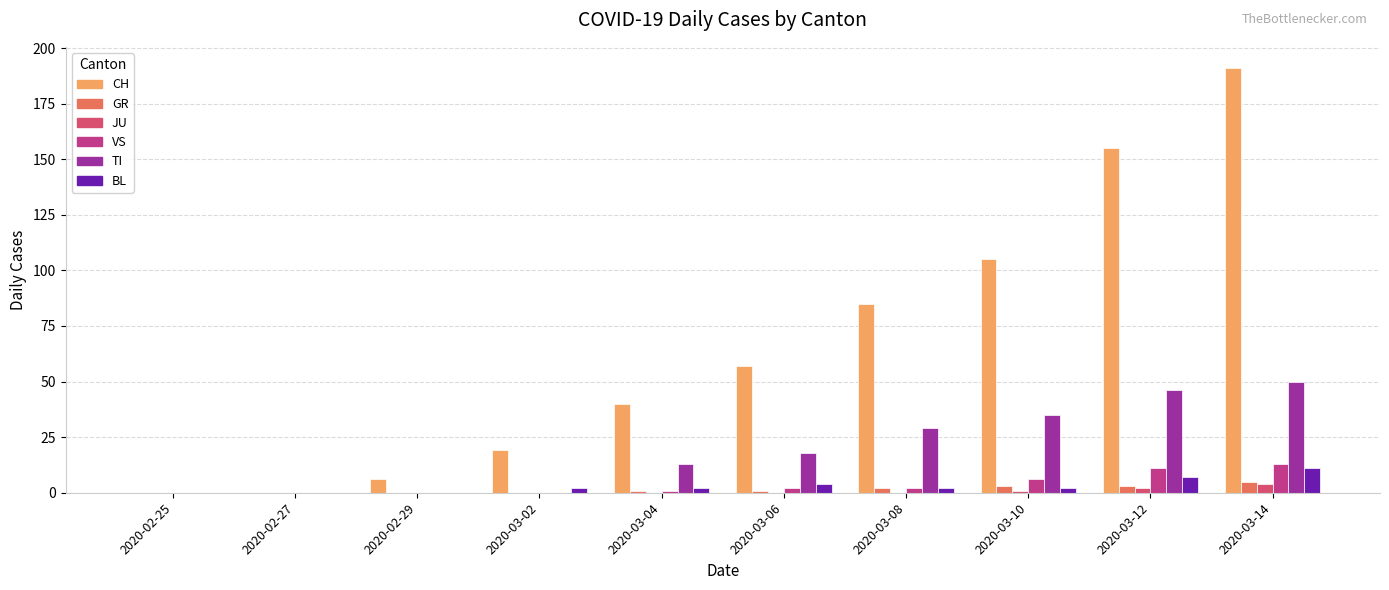

Between 2020-03-08 and 2020-03-10, which series saw the biggest shift?

CH